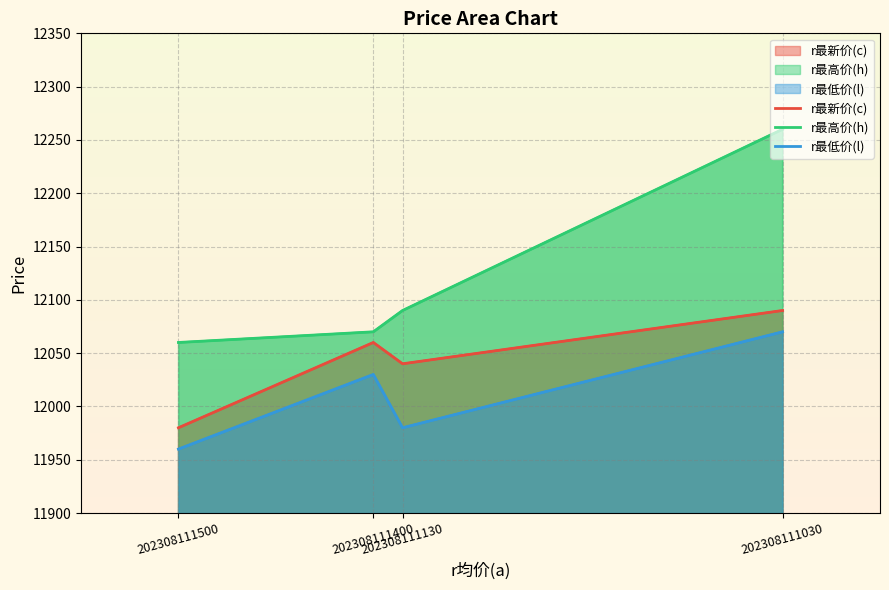

What is the difference between the second highest and minimum values in the r最新价(c) series?

80